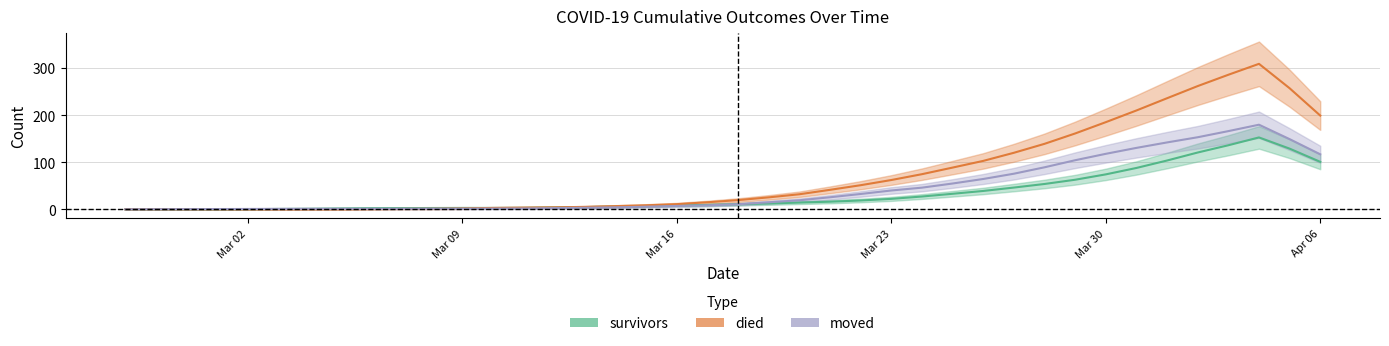

Where do died and survivors first cross each other?

2020-03-10 and 2020-03-11